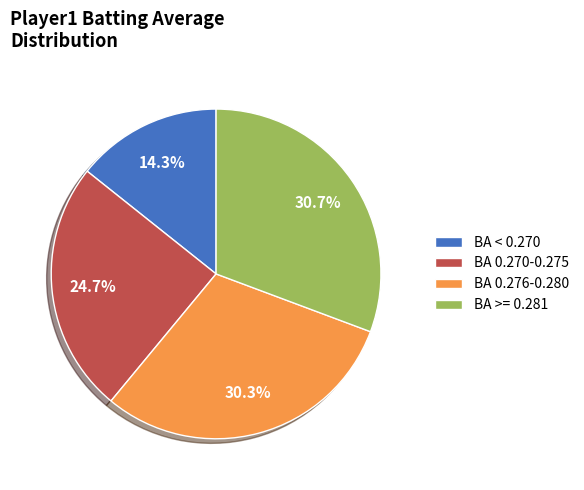

What is the smallest slice in the pie chart?

BA < 0.270